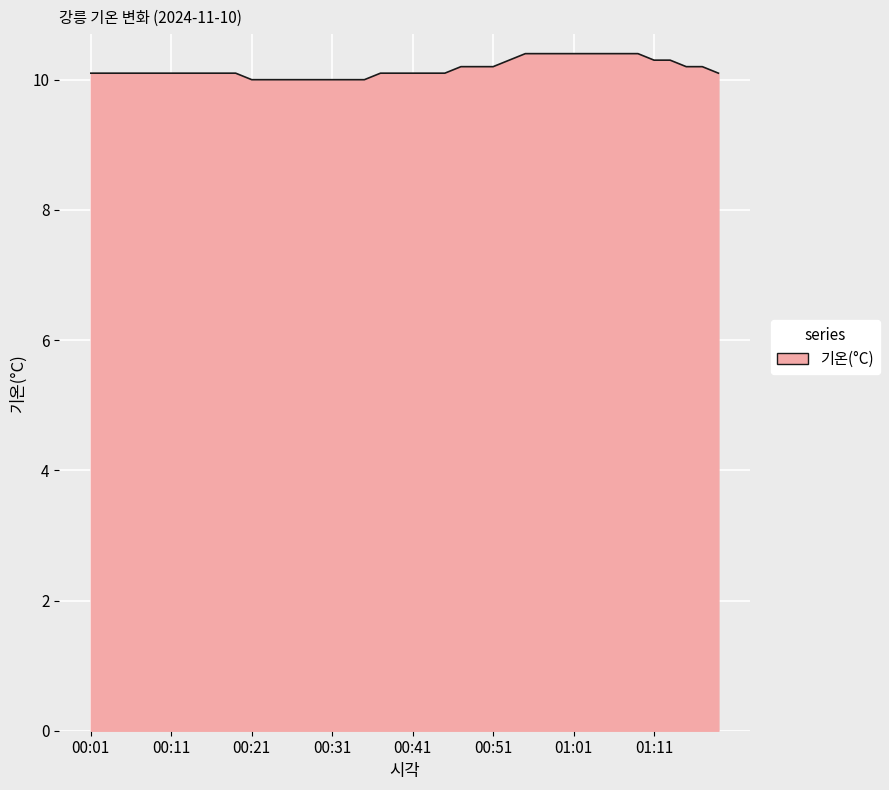

What is the smallest value displayed?

10.0